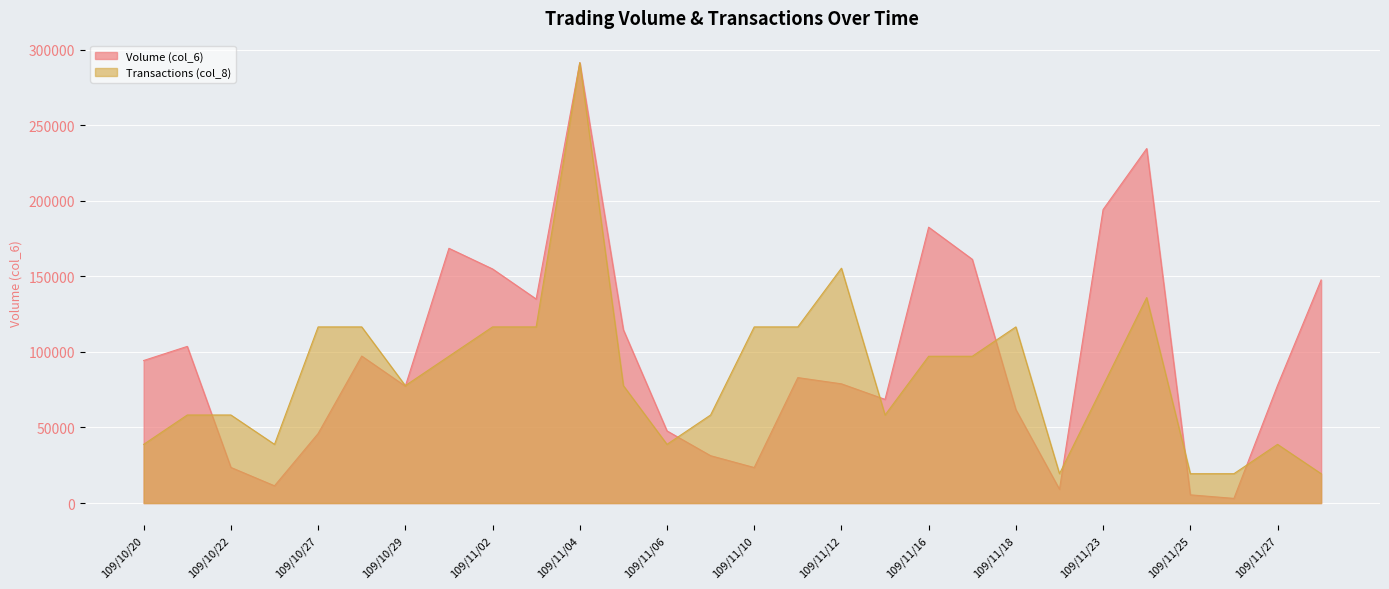

True or false: Transactions (col_8) and Volume (col_6) cross at least once.

True